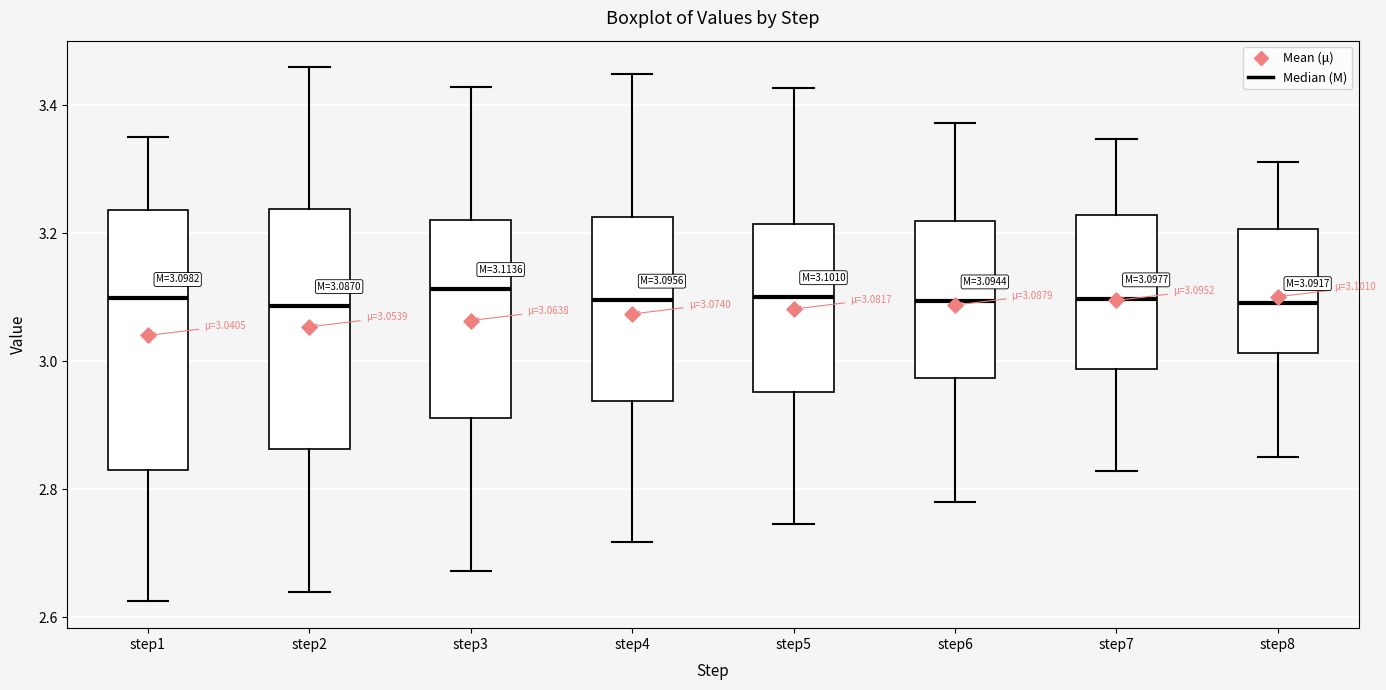

Which box is the tallest, from its lower edge to its upper edge?

step1